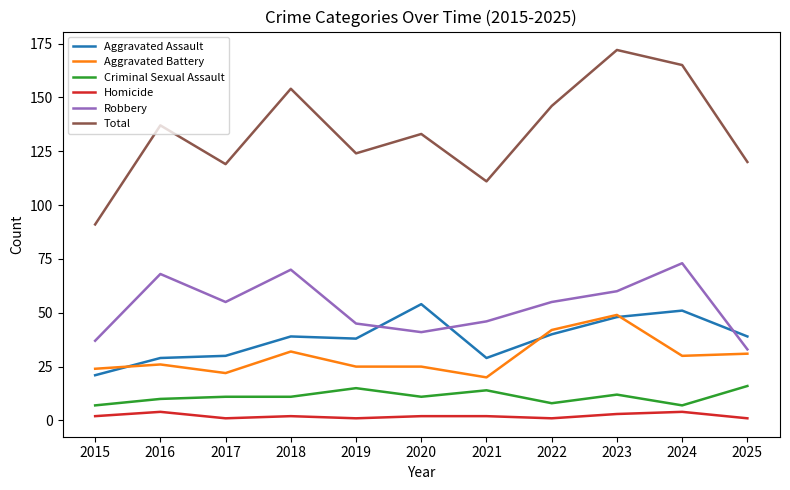

The value of Aggravated Assault at 2018 is 55. True or false?

False